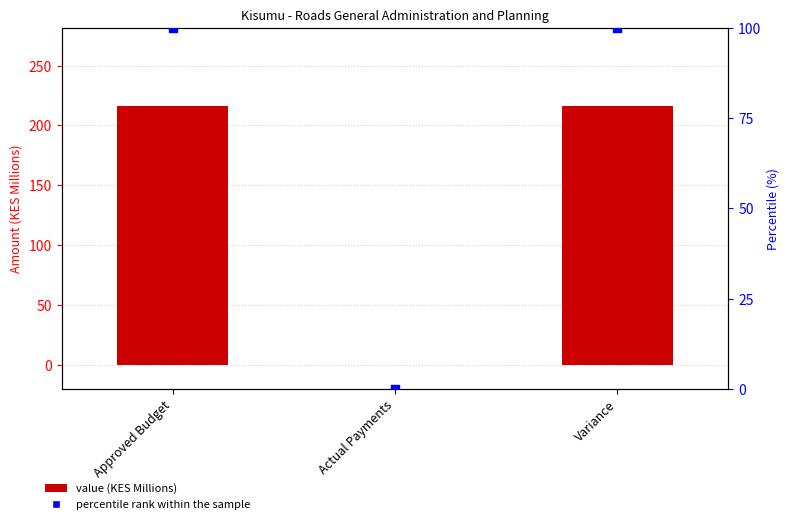

What is the total value across all series at Variance?

316.6